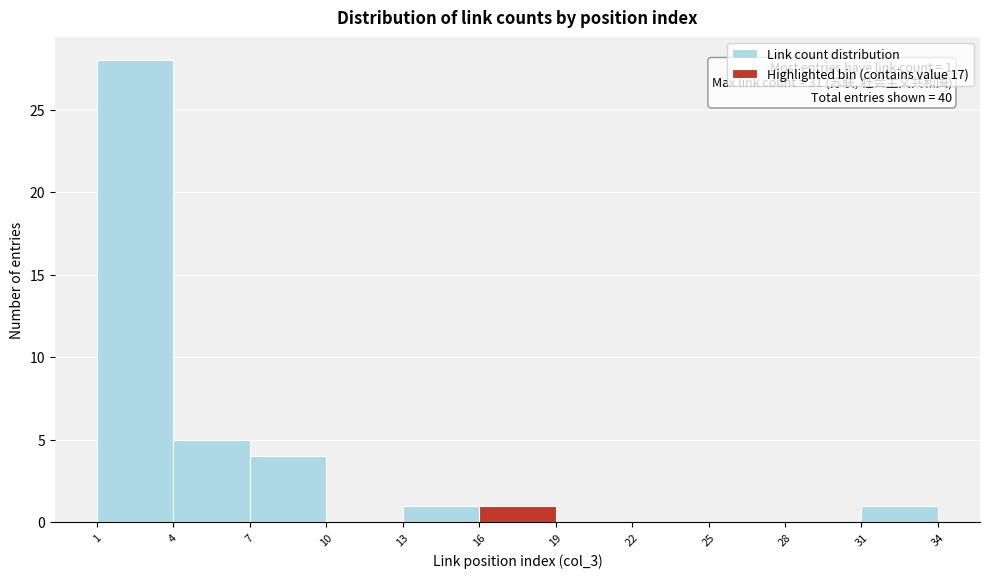

Which range on the x-axis has the tallest bar?

1 to 4